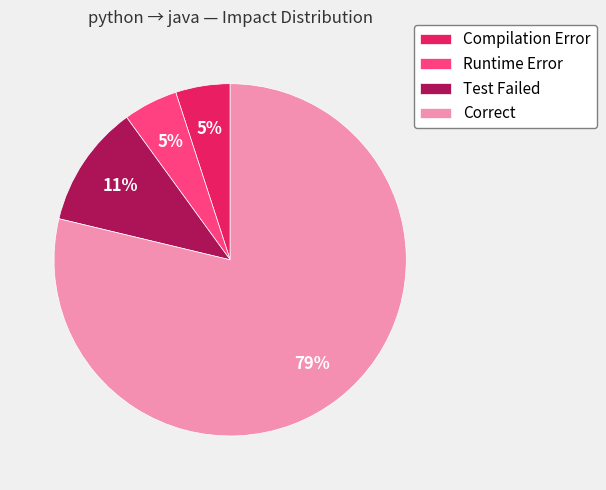

Is the sum of Test Failed and Runtime Error greater than half?

No